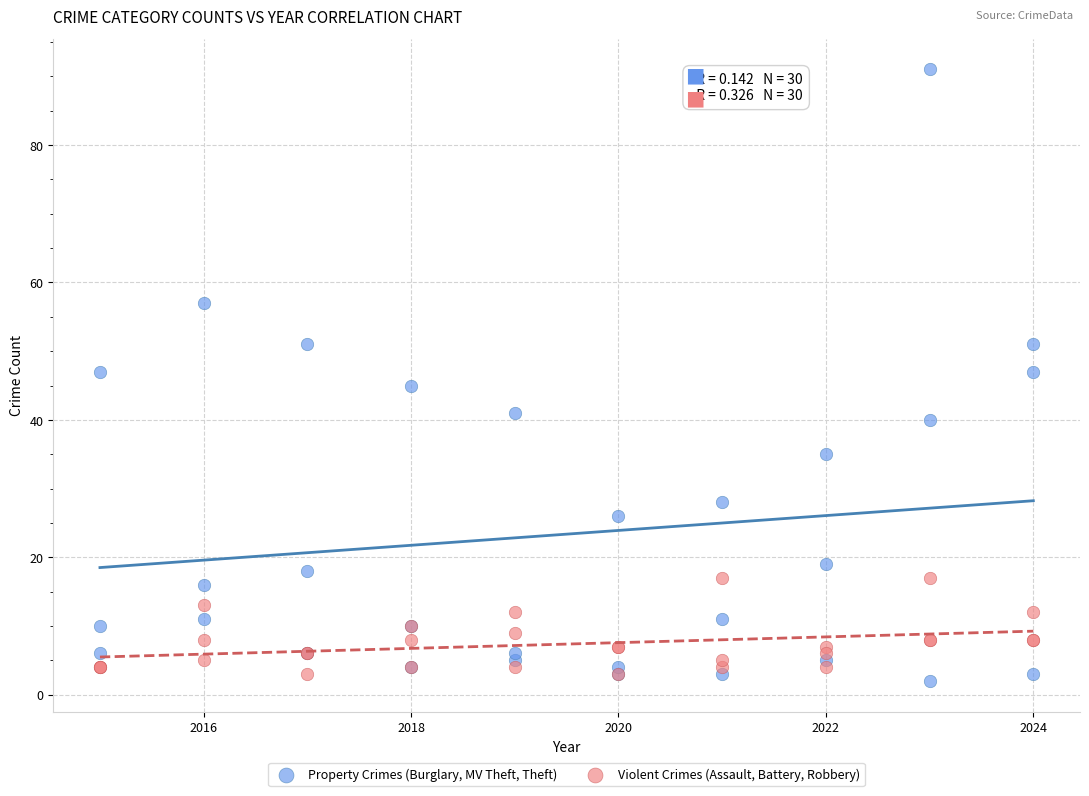

Which series reaches the maximum Y coordinate?

Property Crimes (Burglary, MV Theft, Theft)